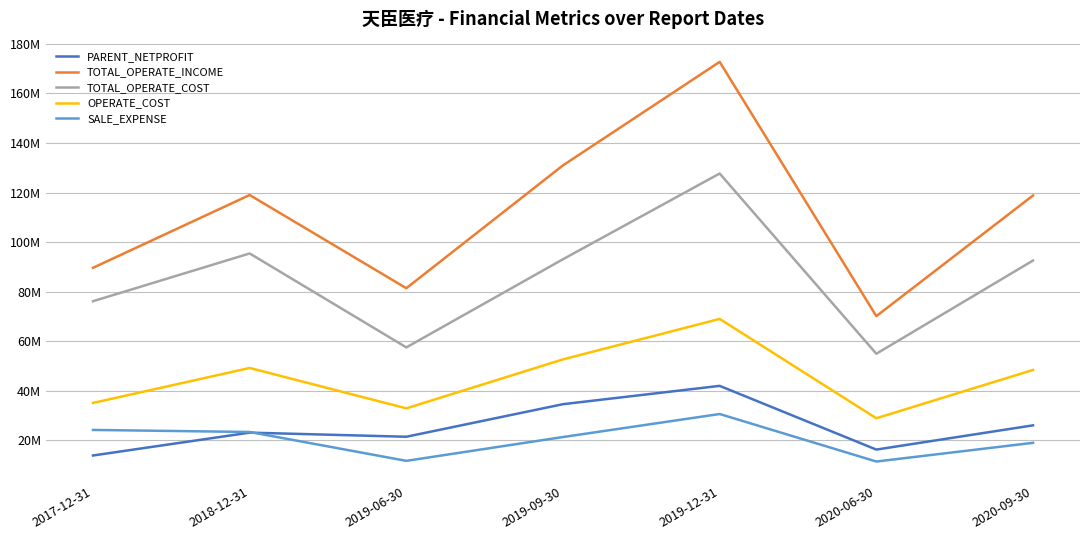

What are all the series names shown in the legend?

PARENT_NETPROFIT, TOTAL_OPERATE_INCOME, TOTAL_OPERATE_COST, OPERATE_COST, SALE_EXPENSE